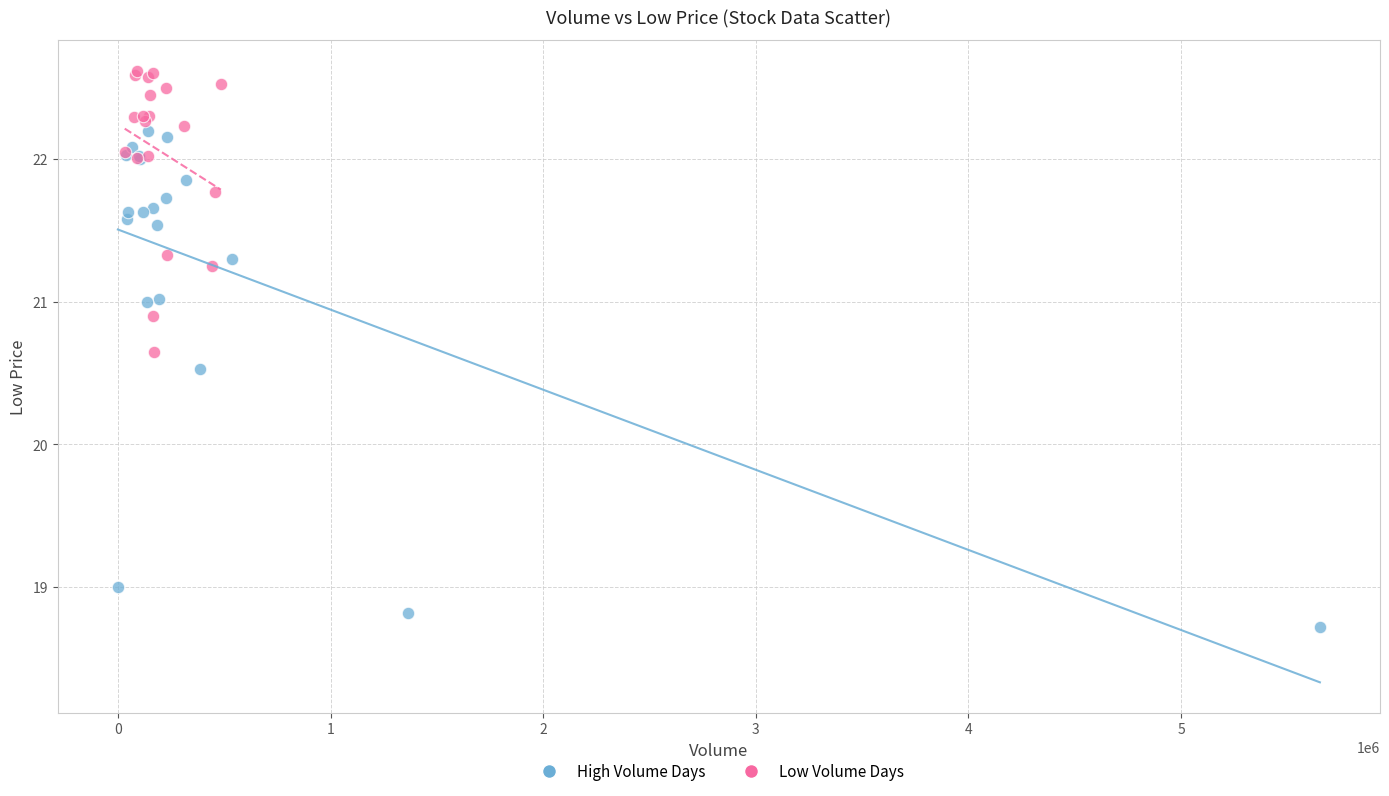

What are all the series names shown in the legend?

High Volume Days, Low Volume Days